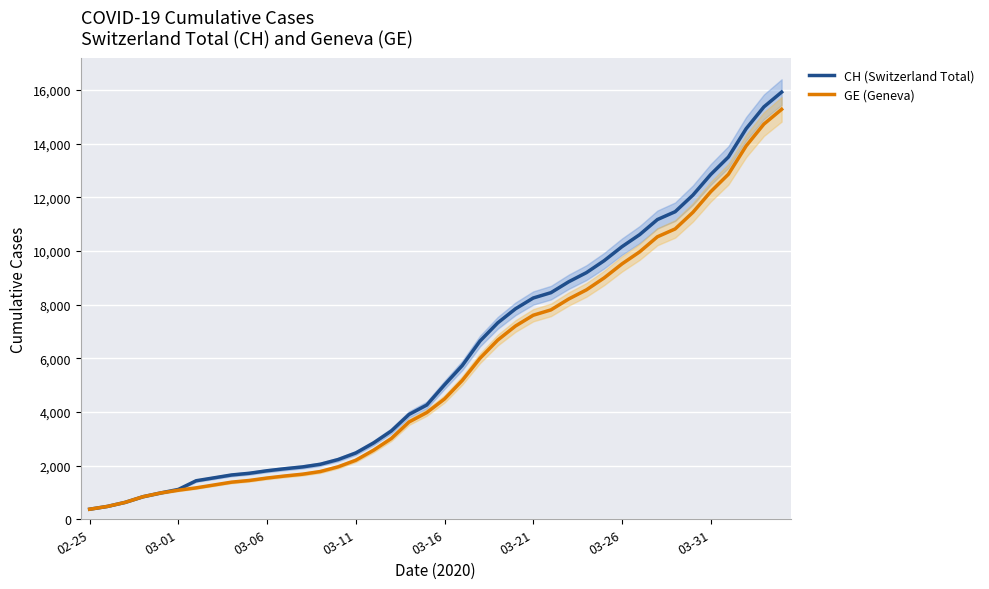

The value of CH (Switzerland Total) at 03-11 is 2472. True or false?

True